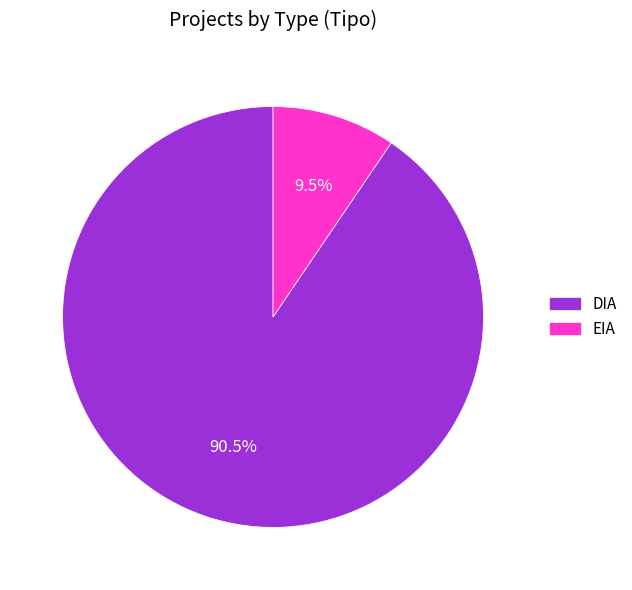

Rank the categories by value from highest to lowest.

DIA, EIA